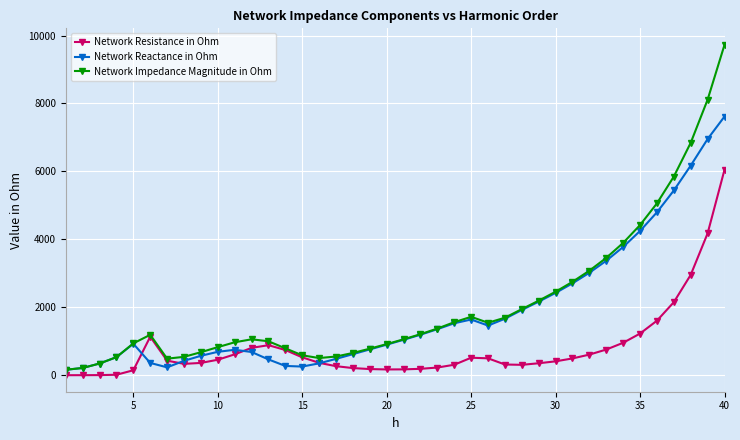

What is the value of the Network Resistance in Ohm point at the 26th from the left?

499.1